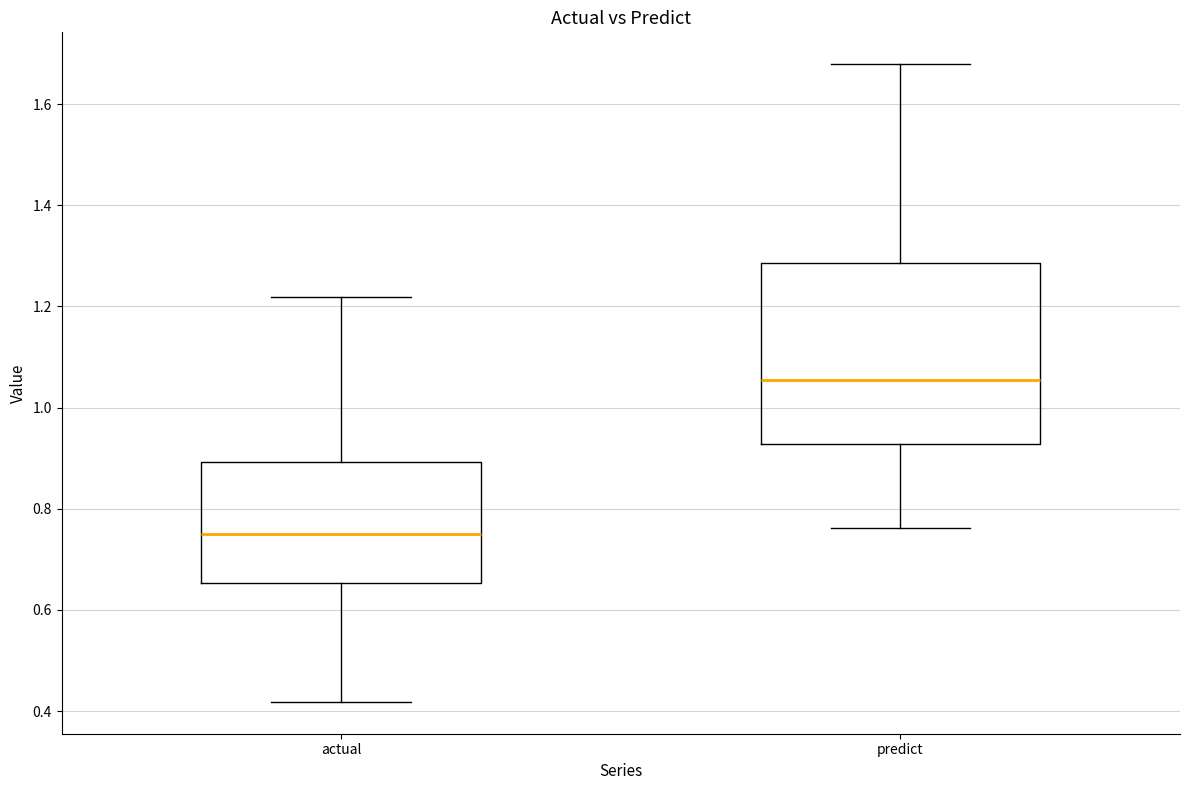

Reading left to right, transcribe this box plot: for each box, give where its median line is, the range the box spans, and where its two whiskers end, as read against the y-axis. The values are not printed on the chart, so give them approximately, as read against the axis.

actual: median 0.74, box 0.66 to 0.90, whiskers 0.42 to 1.22
predict: median 1.06, box 0.92 to 1.28, whiskers 0.76 to 1.68